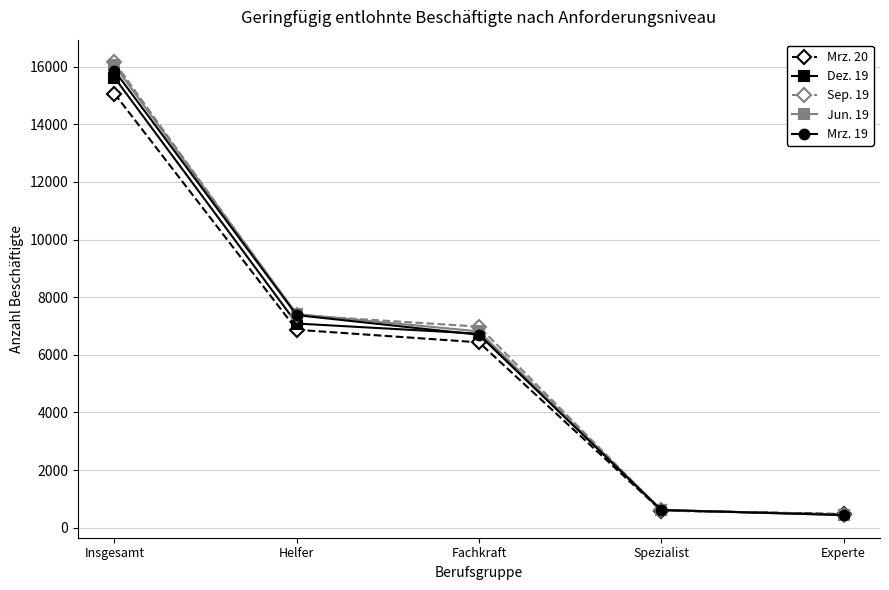

Which series changed the most between Insgesamt and Experte?

Sep. 19